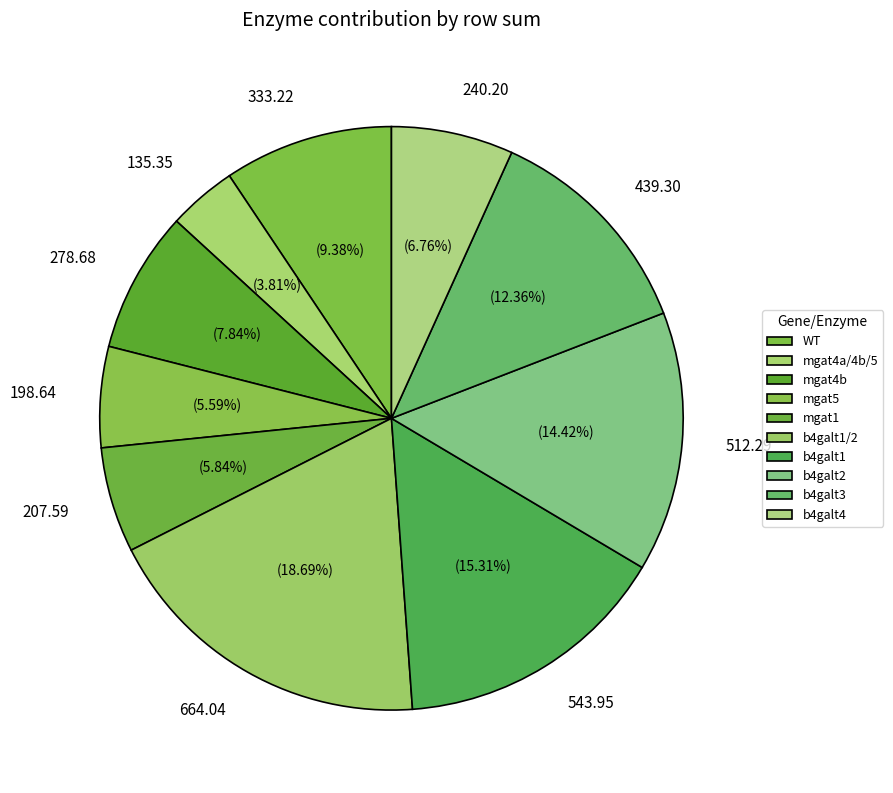

How many slices are in this pie chart?

10